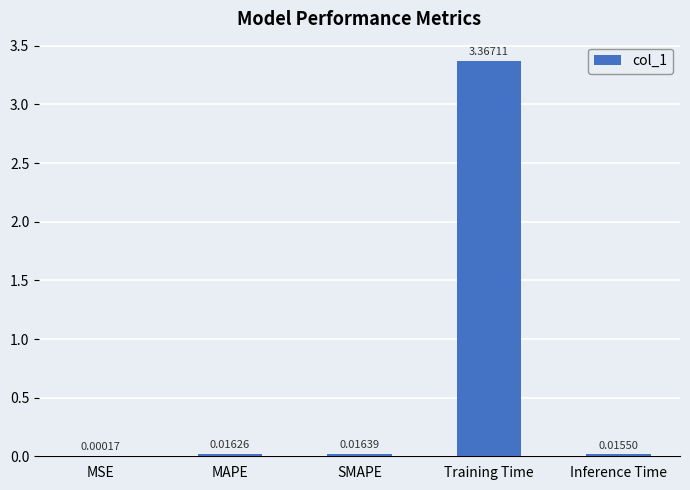

Between SMAPE and Inference Time, which is larger?

SMAPE